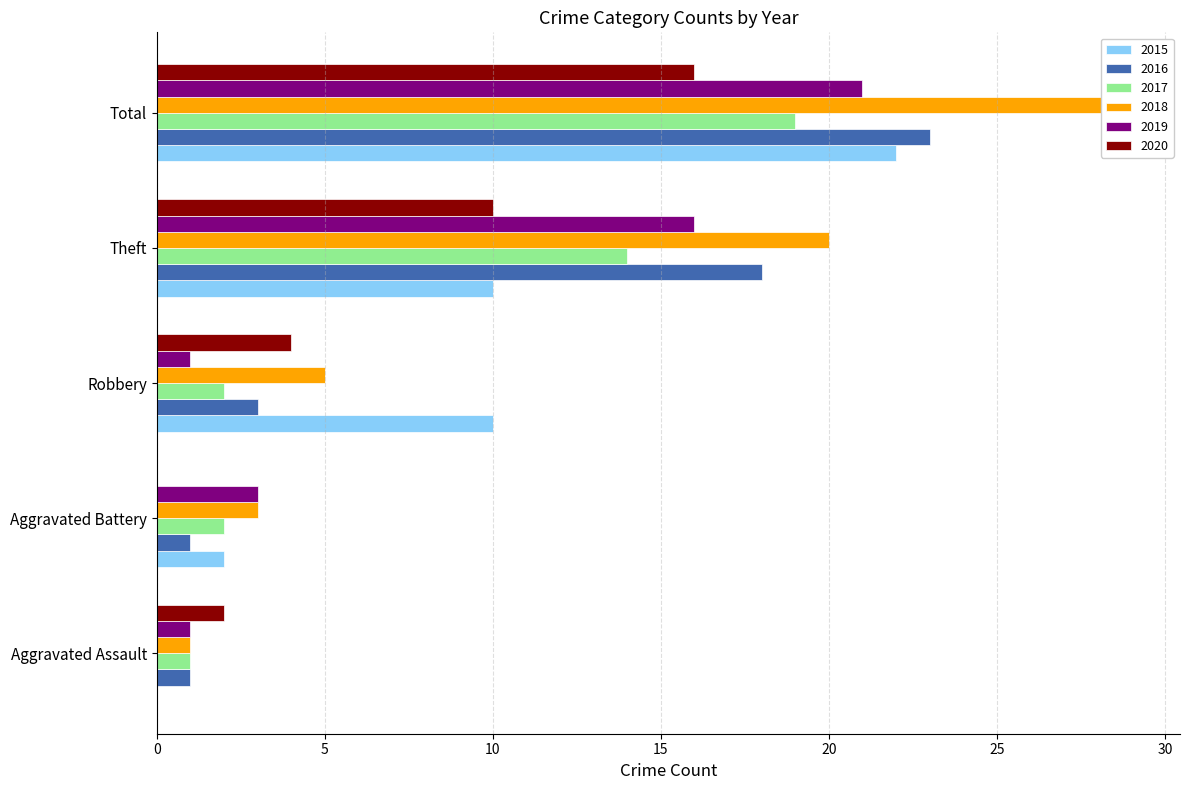

Are the bars grouped side by side (vs. stacked)?

Yes